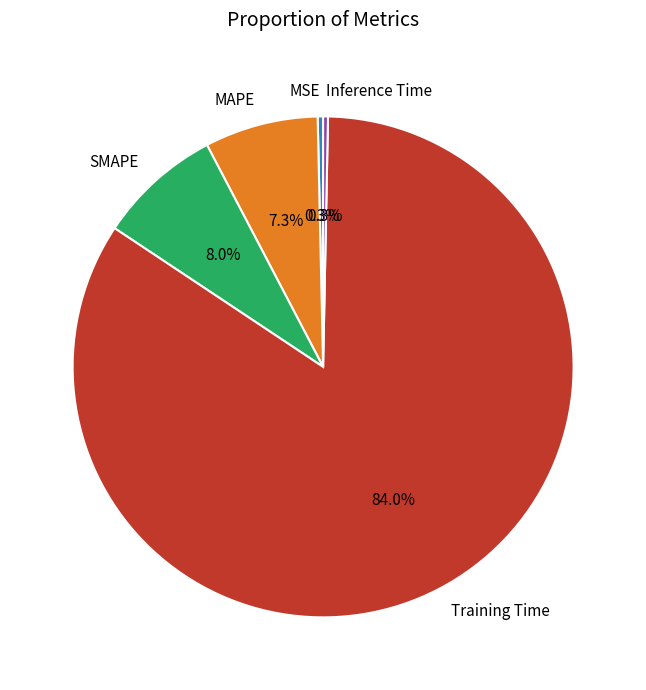

To the nearest percent, what portion does SMAPE represent?

8%